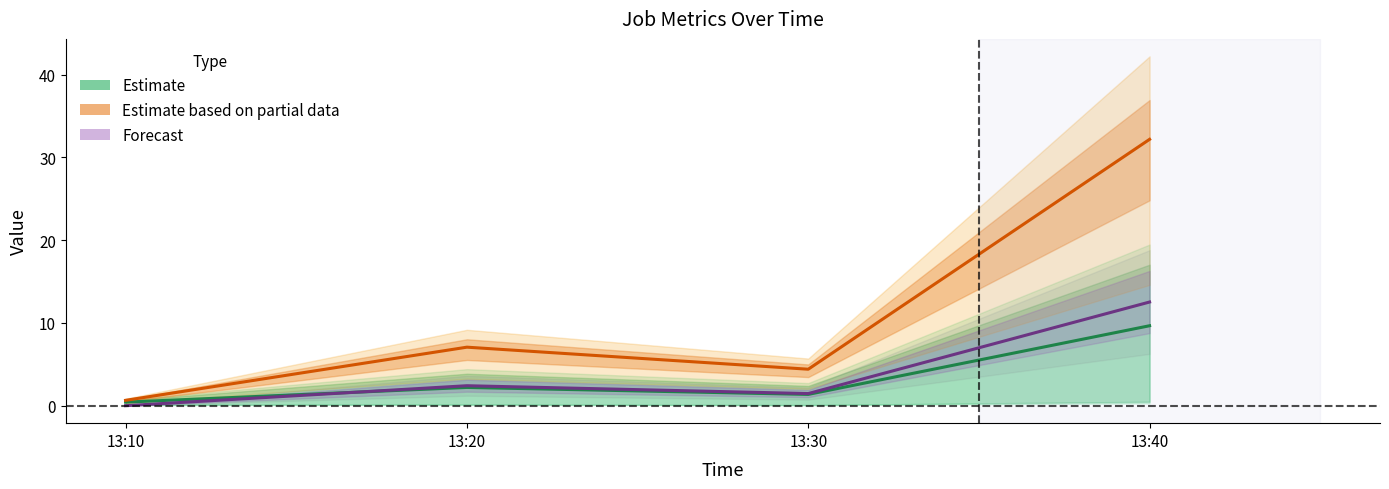

Where is the first local minimum for Estimate based on partial data?

13:30